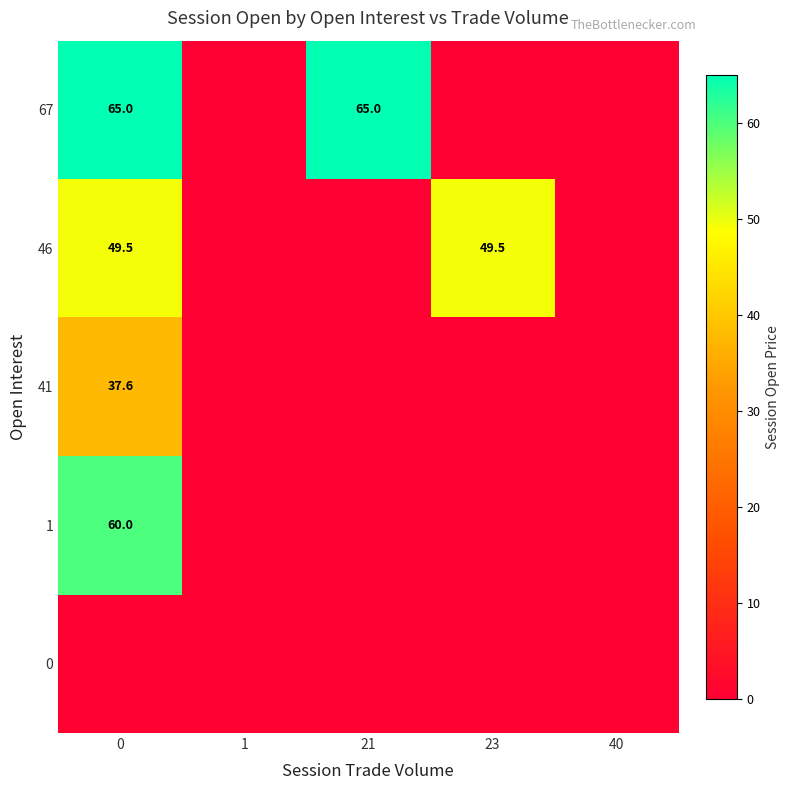

At how many categories does at least one series exceed 58?

2